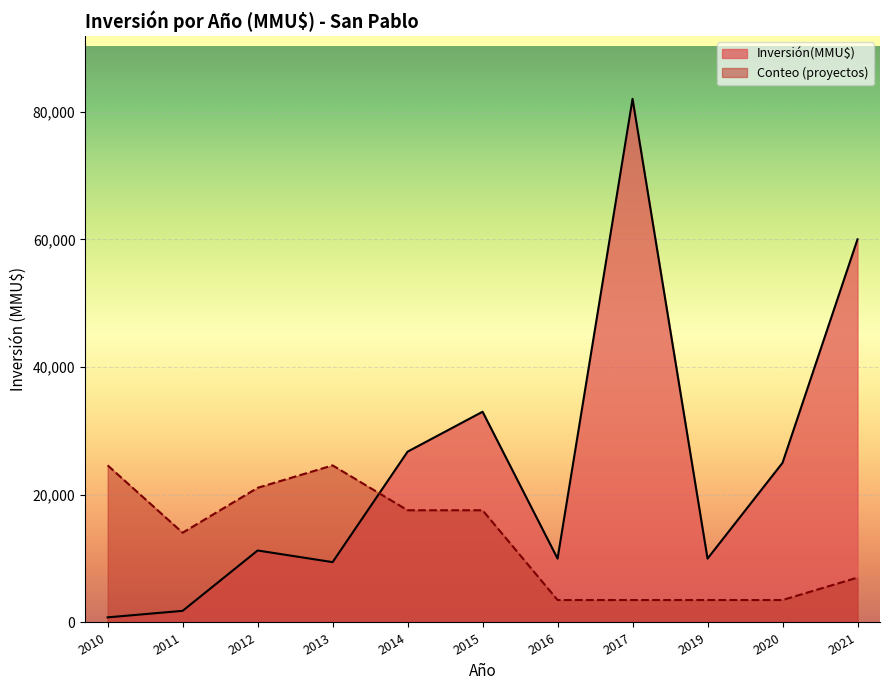

List the series in order of their overall mean, highest first.

Inversión(MMU$), Conteo (proyectos)